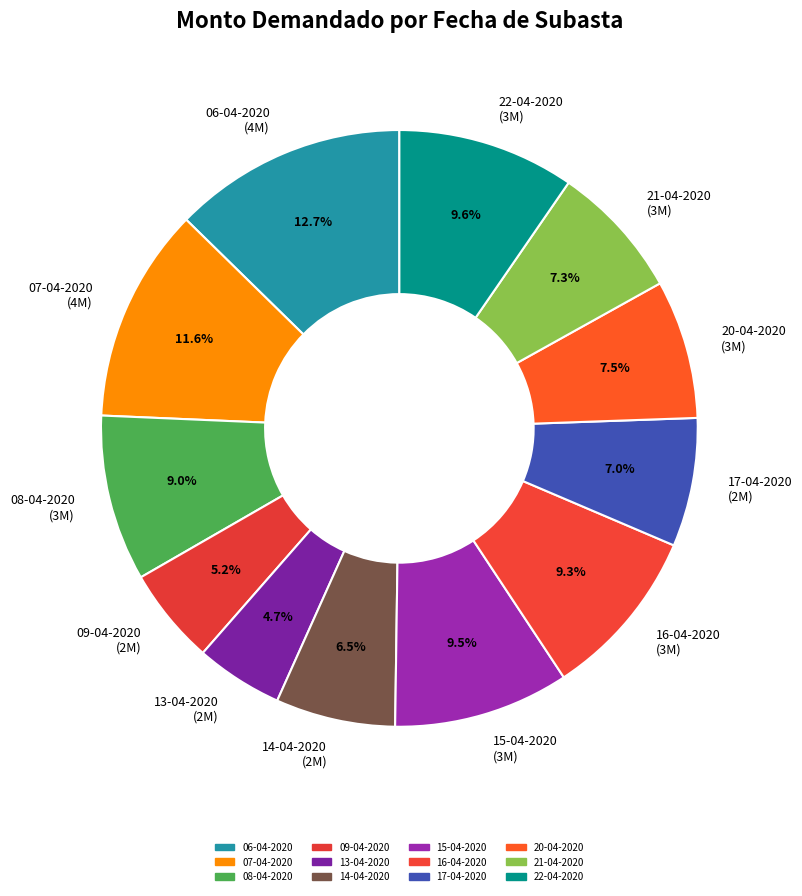

How many slices are in this pie chart?

12